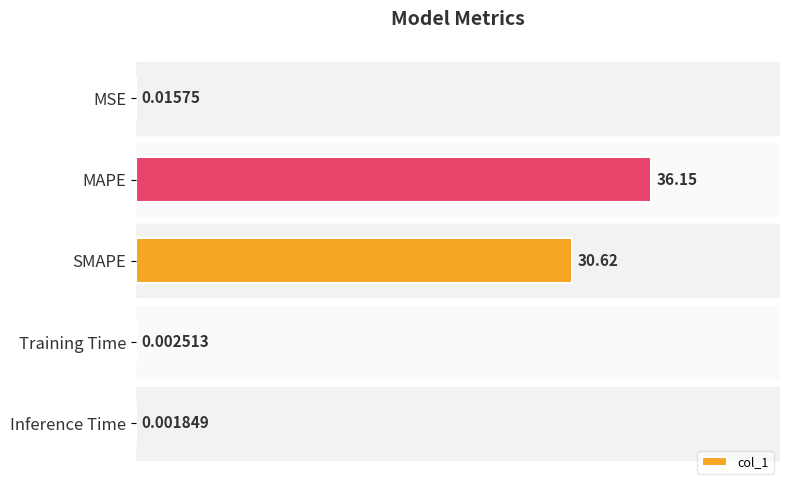

Does the chart contain stacked bars?

No